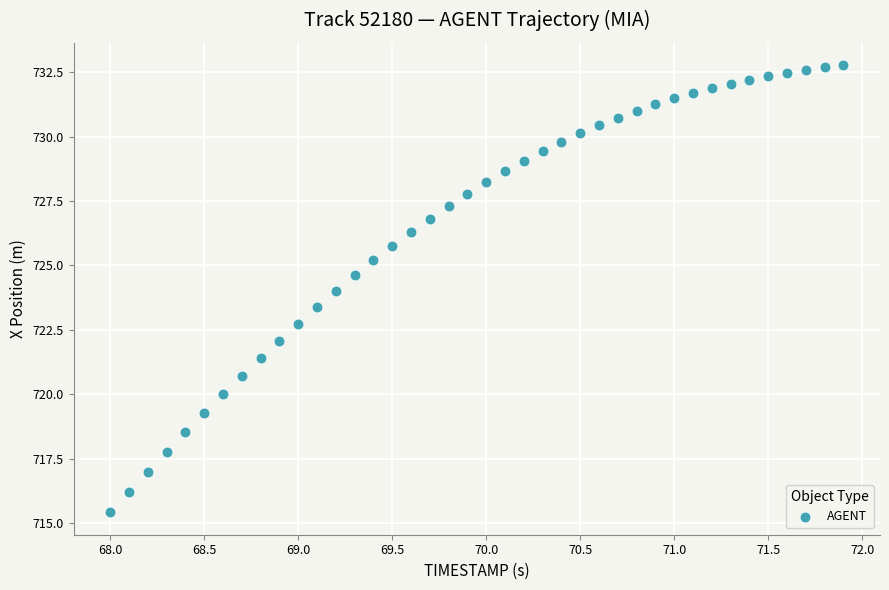

What is the range of X values (max minus min)?

3.9